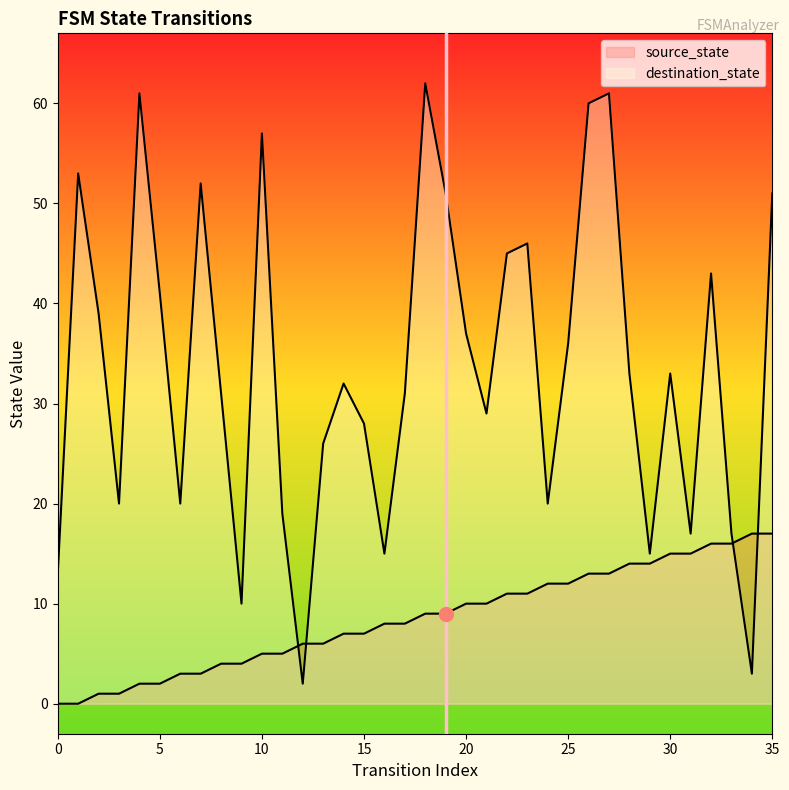

The destination_state series shows 62 at 18. True or false?

True